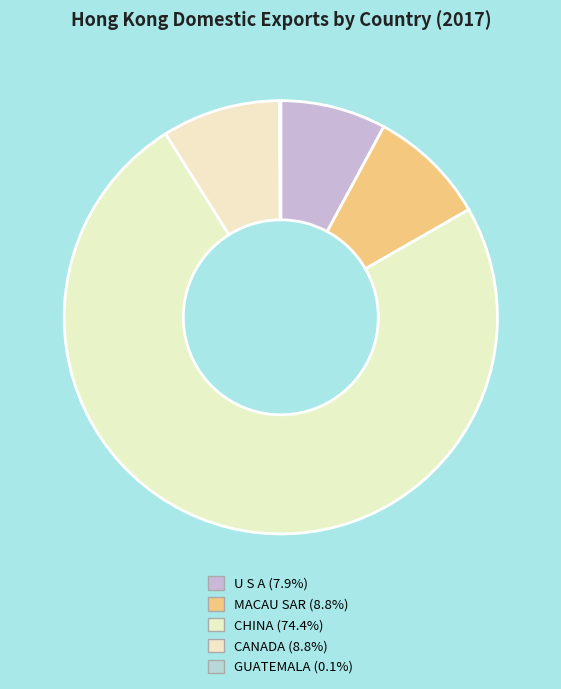

To the nearest percent, what is the difference between the largest and smallest slice percentages?

74%